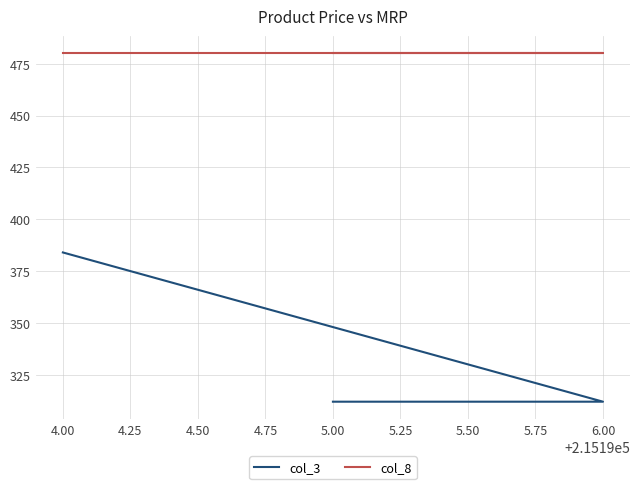

Reading right to left, extract all data points from this chart.

col_3: 312	312	384
col_8: 480	480	480